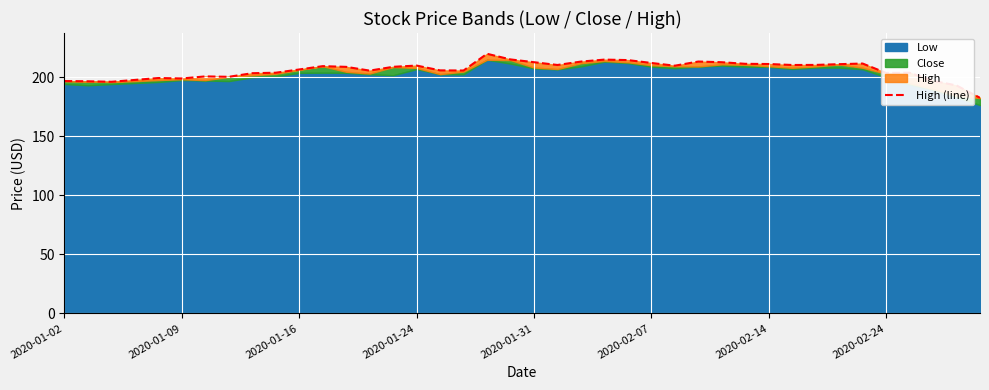

What is the difference between the maximum and minimum values?

37.3